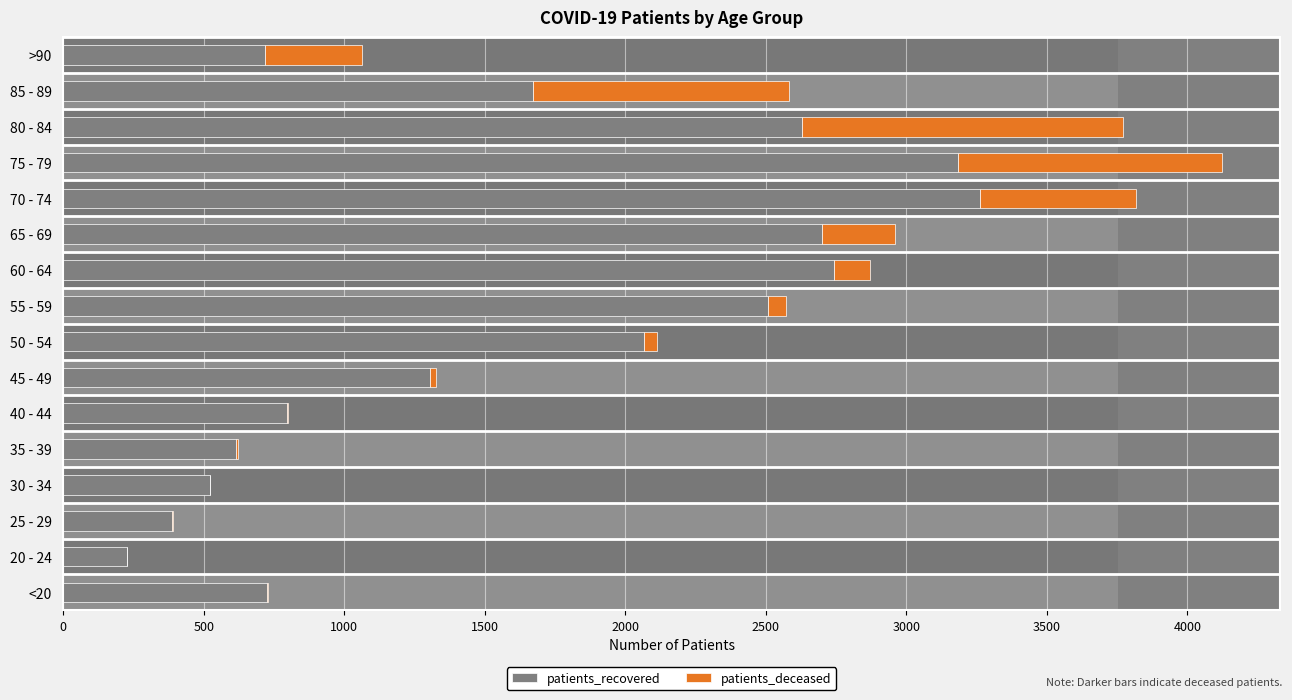

How many values in the patients_deceased series are below 63?

8